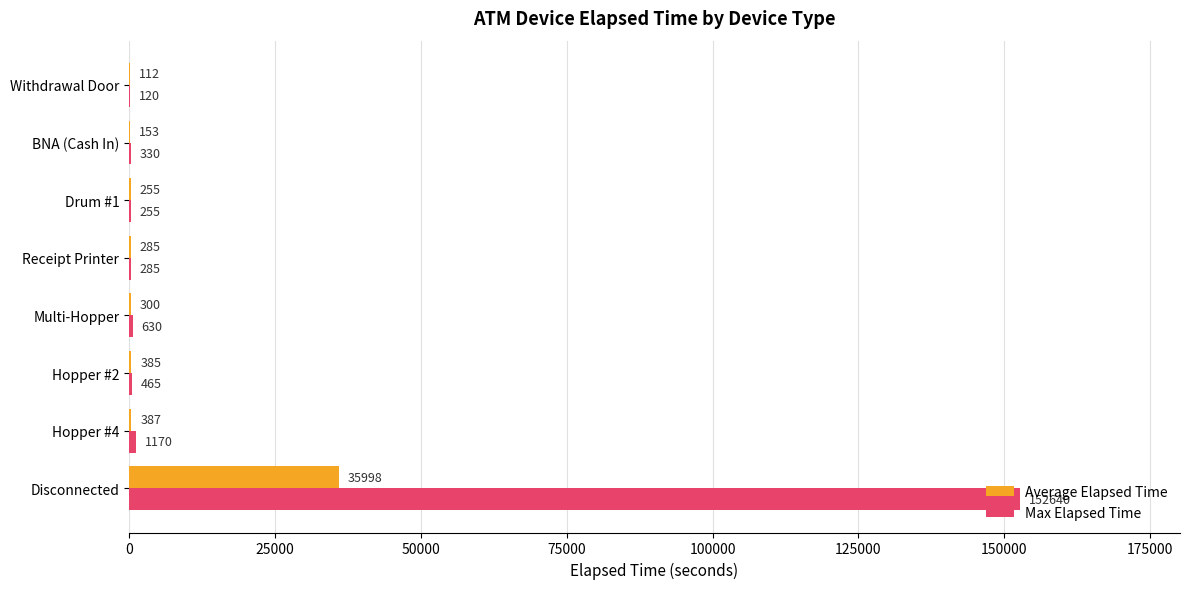

What are all the series names shown in the legend?

Average Elapsed Time, Max Elapsed Time